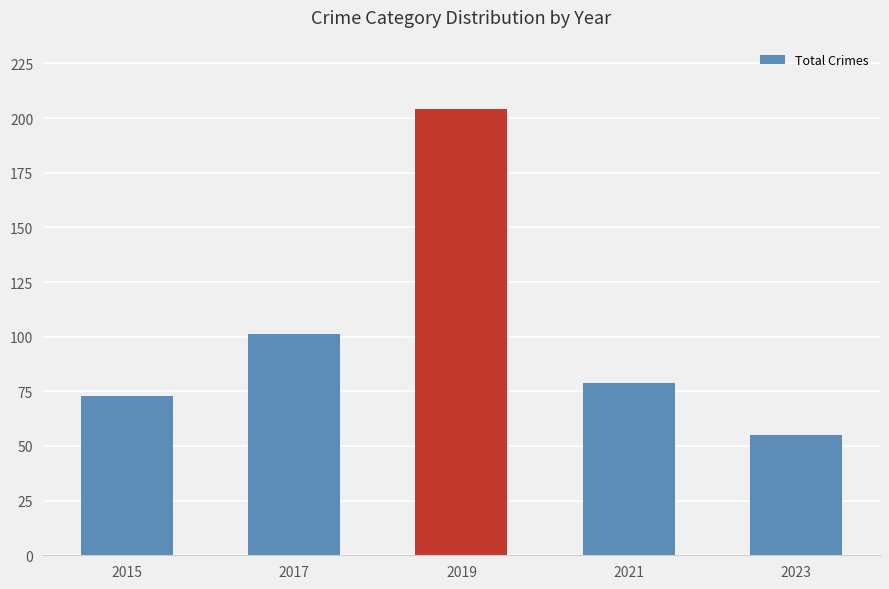

Reading left to right, what are all the values shown in this chart?

2015=73	2017=101	2019=204	2021=79	2023=55